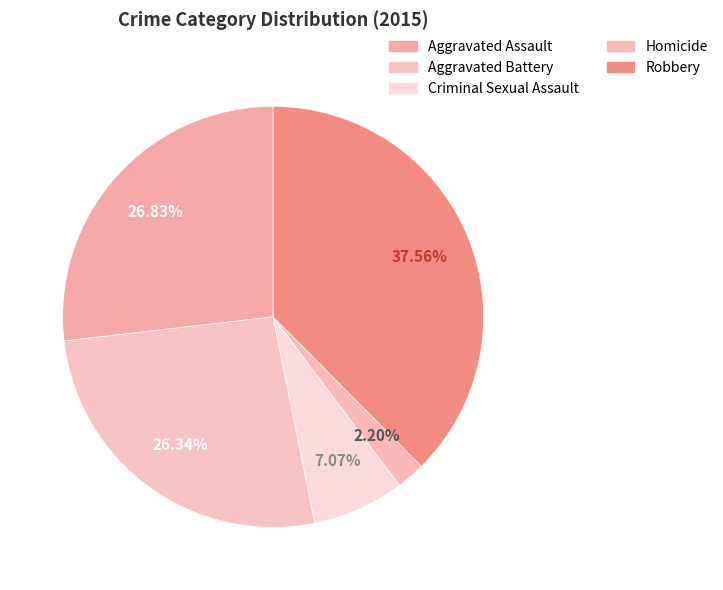

To the nearest percent, what percentage of the pie is Aggravated Assault?

27%